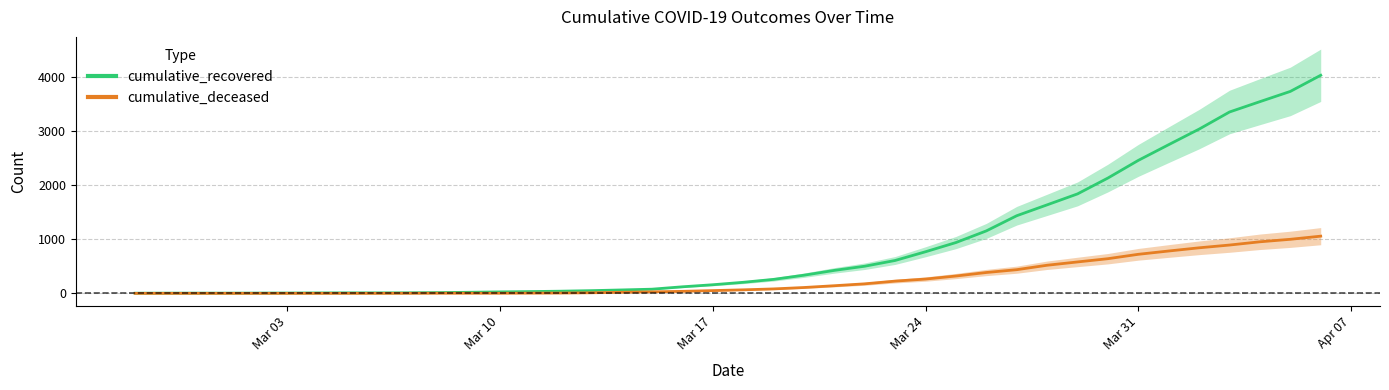

The value of cumulative_deceased at Mar 17 is 51. True or false?

True